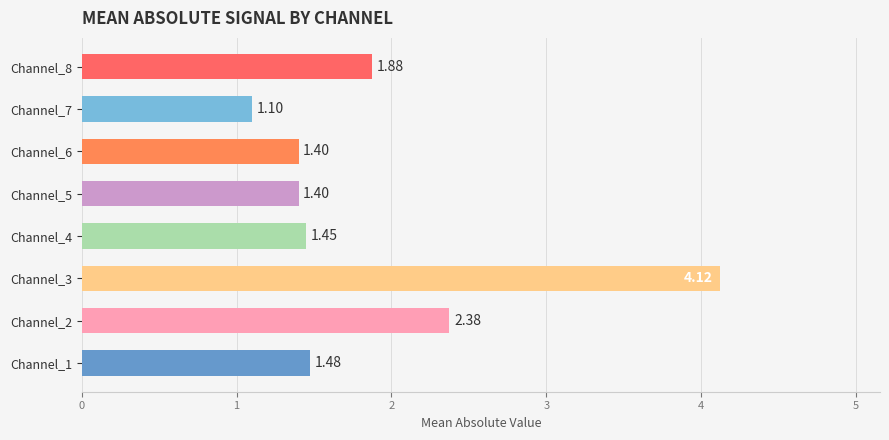

What is the average value?

1.9